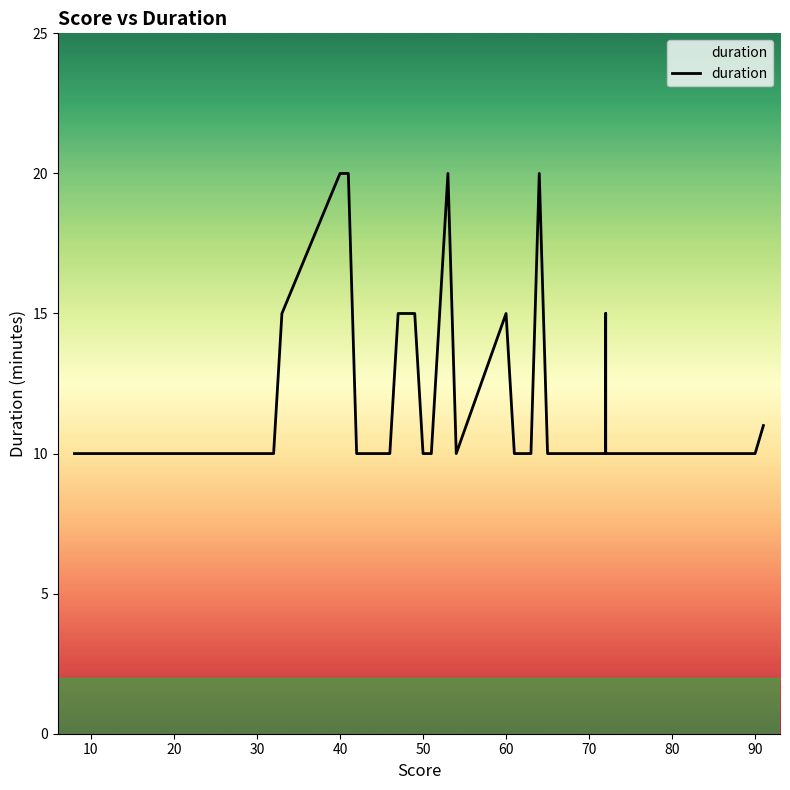

What is the minimum value shown in the chart?

10